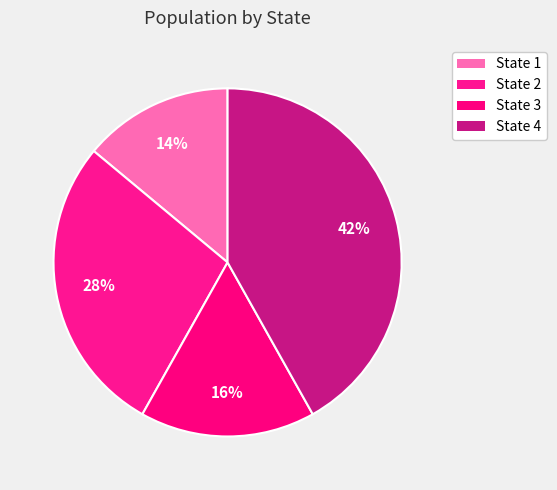

Is State 3 the majority of the pie?

No